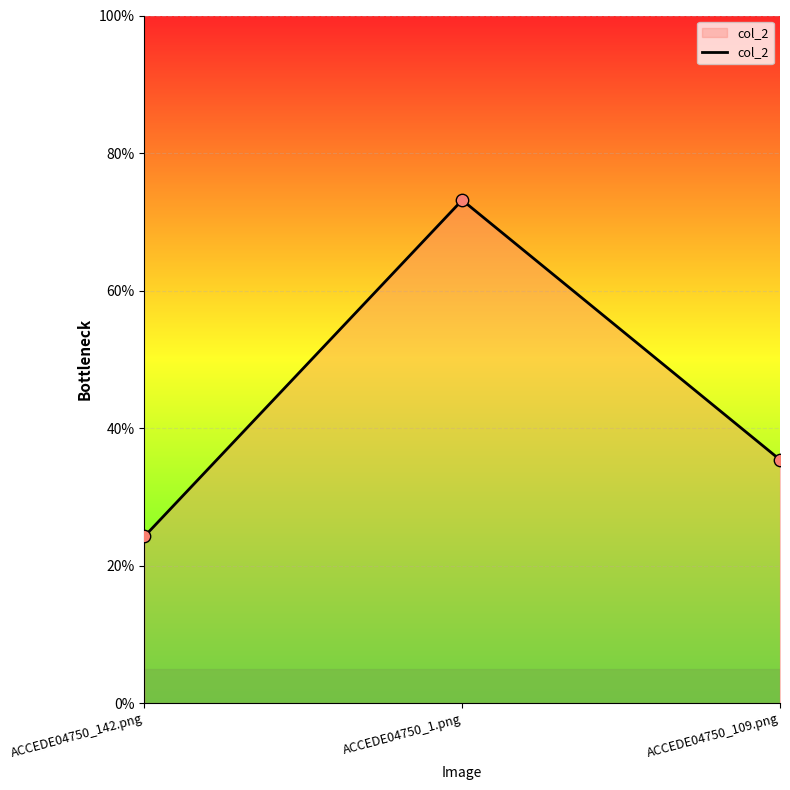

What is the change in value from ACCEDE04750_1.png to ACCEDE04750_109.png?

-0.4